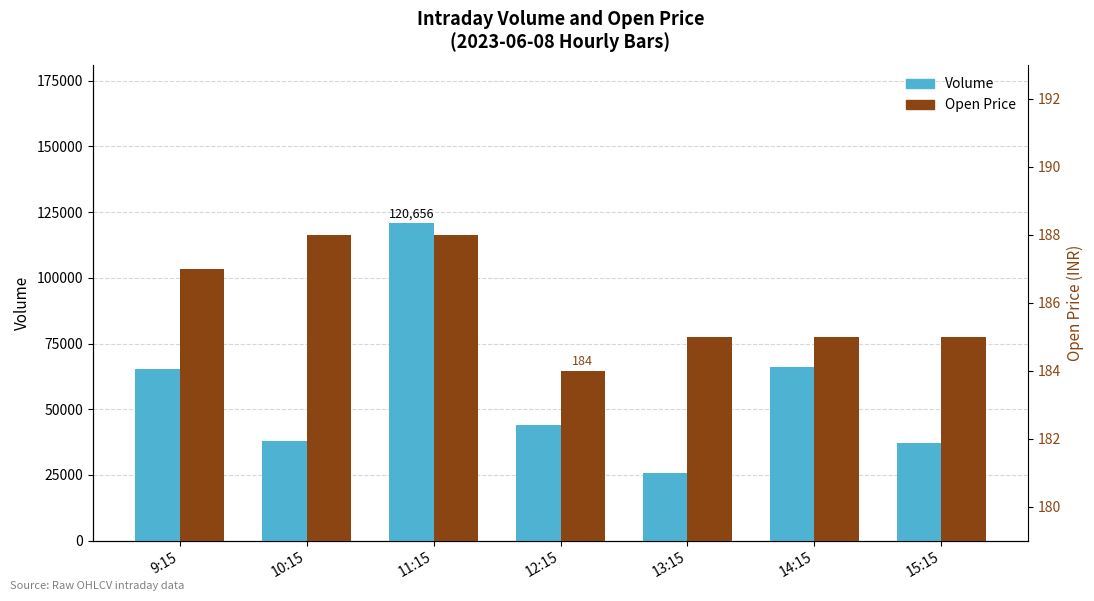

Between 9:15 and 10:15, which series saw the biggest shift?

Volume